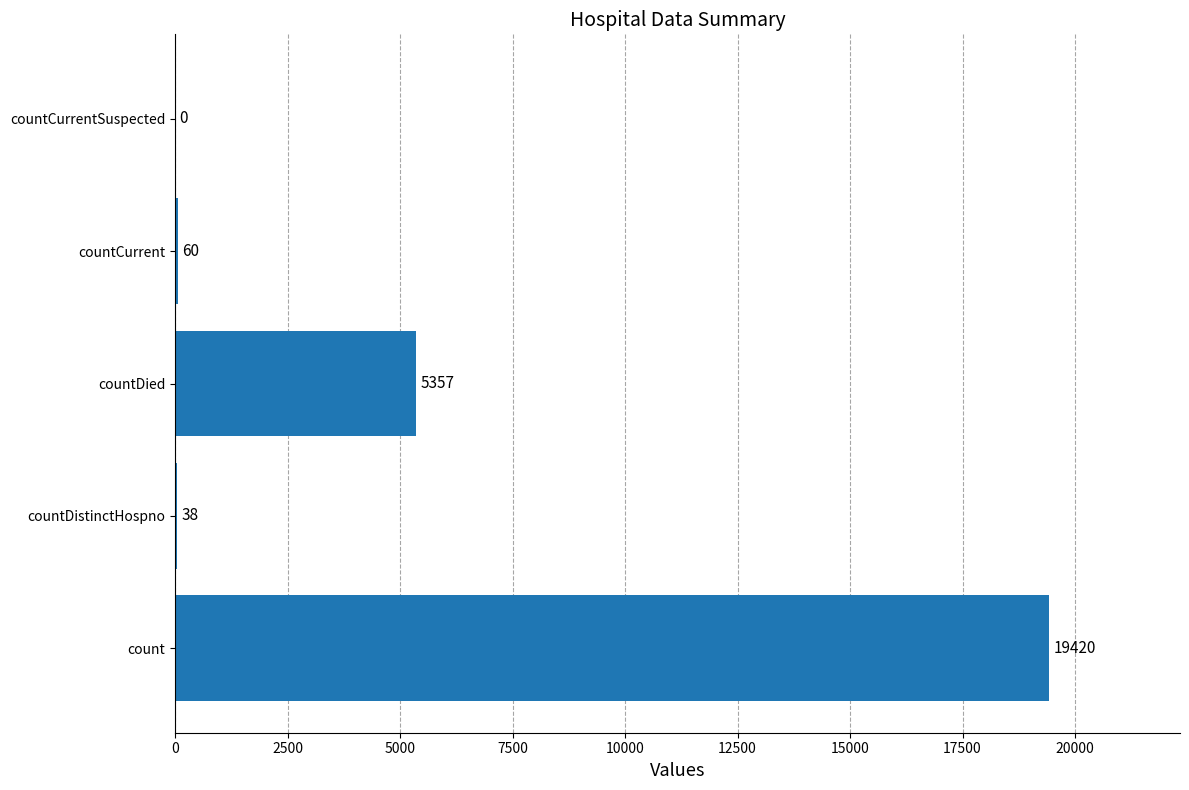

Count the number of categories in the chart.

5